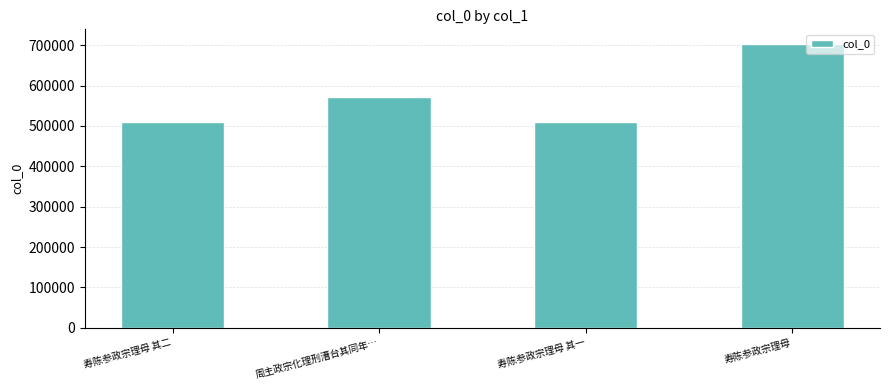

How many values are below 571130?

2